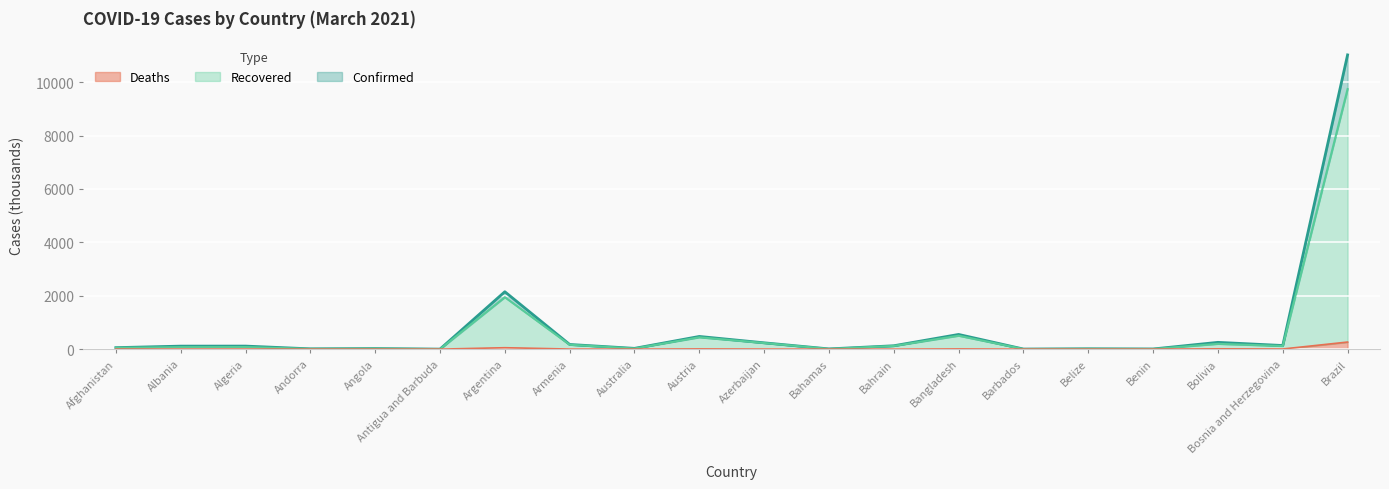

Where is the first local minimum for Recovered?

Andorra